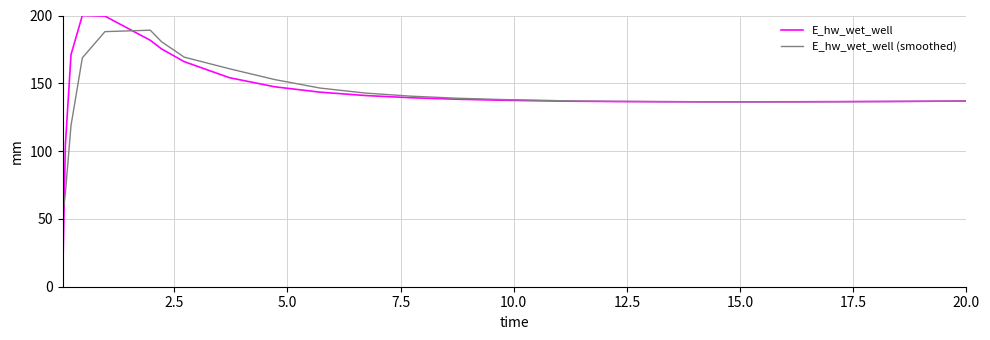

Which series has the widest spread of values?

E_hw_wet_well